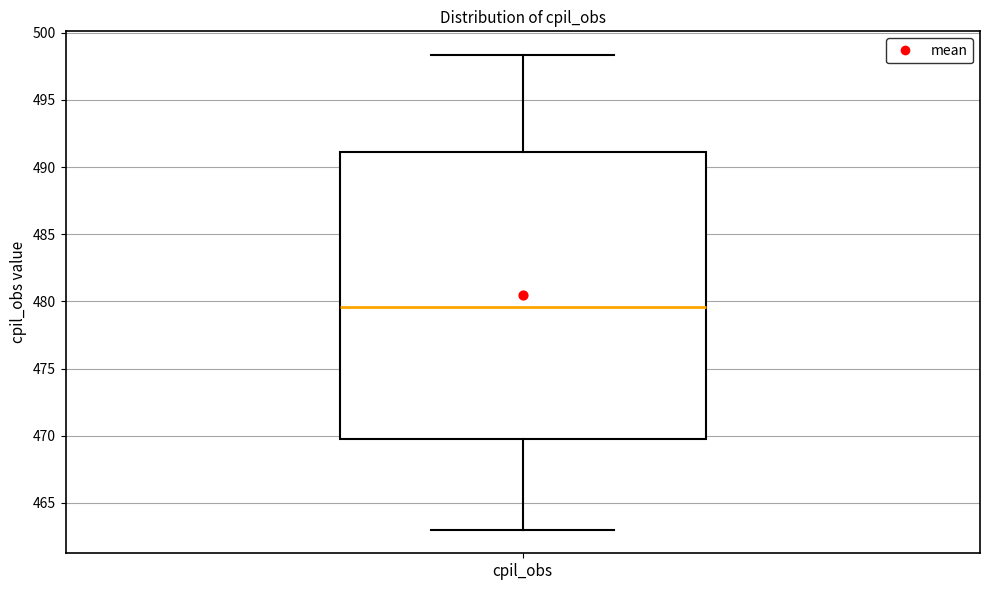

Where does the median line of the box for cpil_obs sit on the y-axis? The values are not printed on the chart, so give them approximately, as read against the axis.

479.5